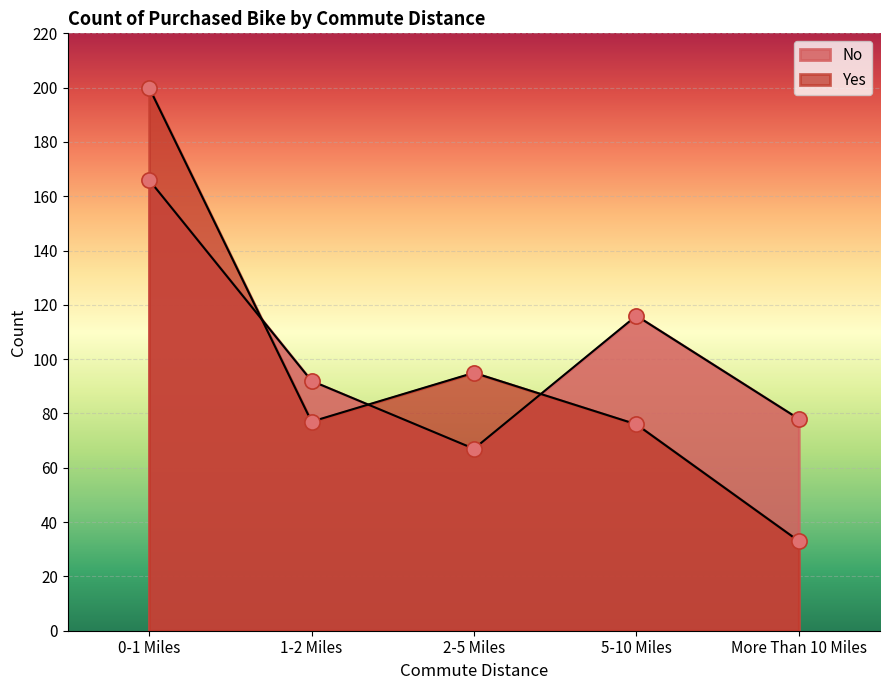

What are all the series names shown in the legend?

No, Yes